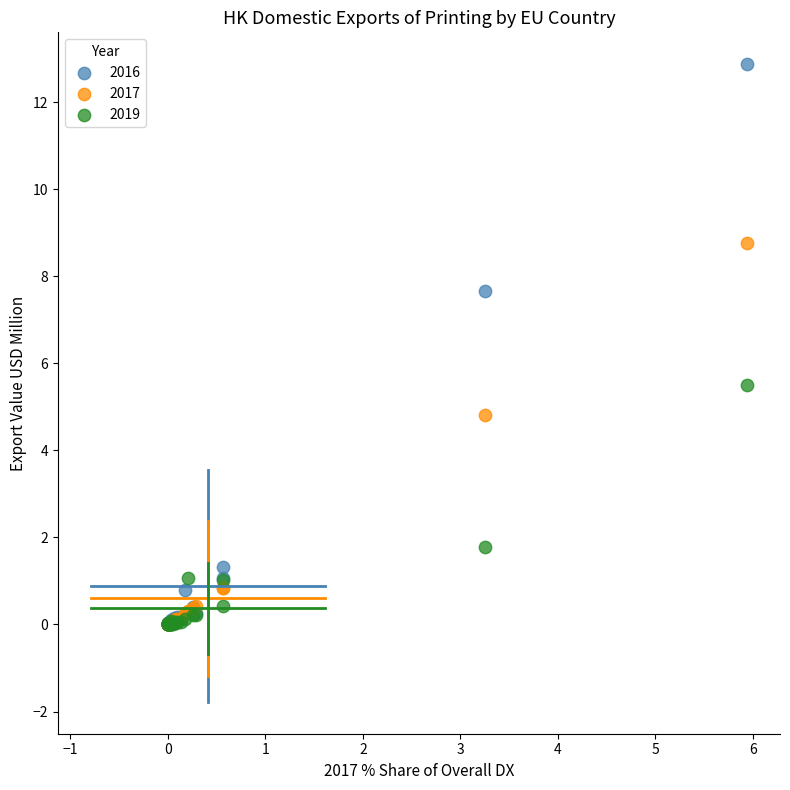

Which series has the largest Y range (max minus min)?

2016